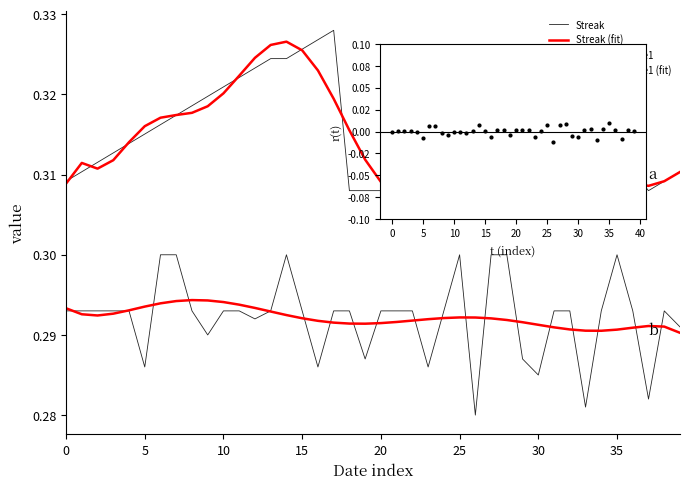

Which series contains the lowest Y value?

residuals